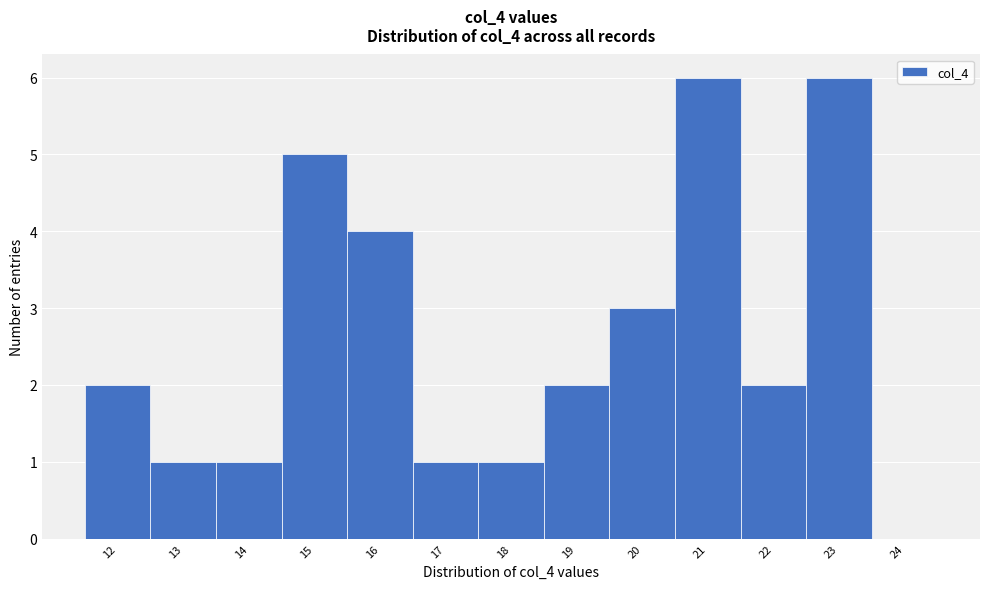

What is the height of the bar covering 12.5 to 13.5 on the x-axis? The values are not printed on the chart, so give them approximately, as read against the axis.

1